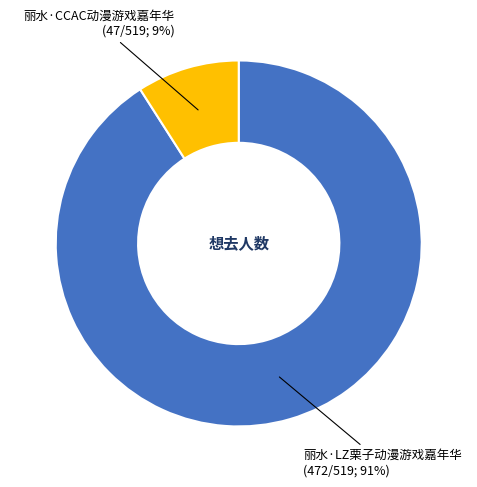

Is there a majority slice in this chart?

Yes